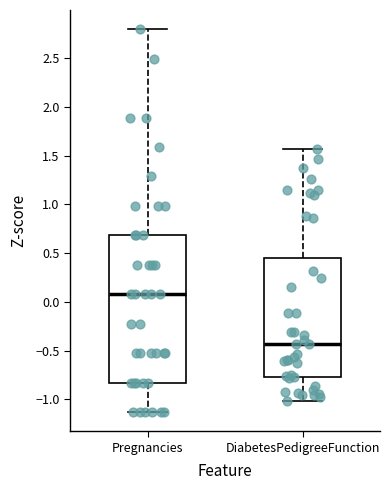

Where does the median line of the box for DiabetesPedigreeFunction sit on the y-axis? The values are not printed on the chart, so give them approximately, as read against the axis.

-0.45